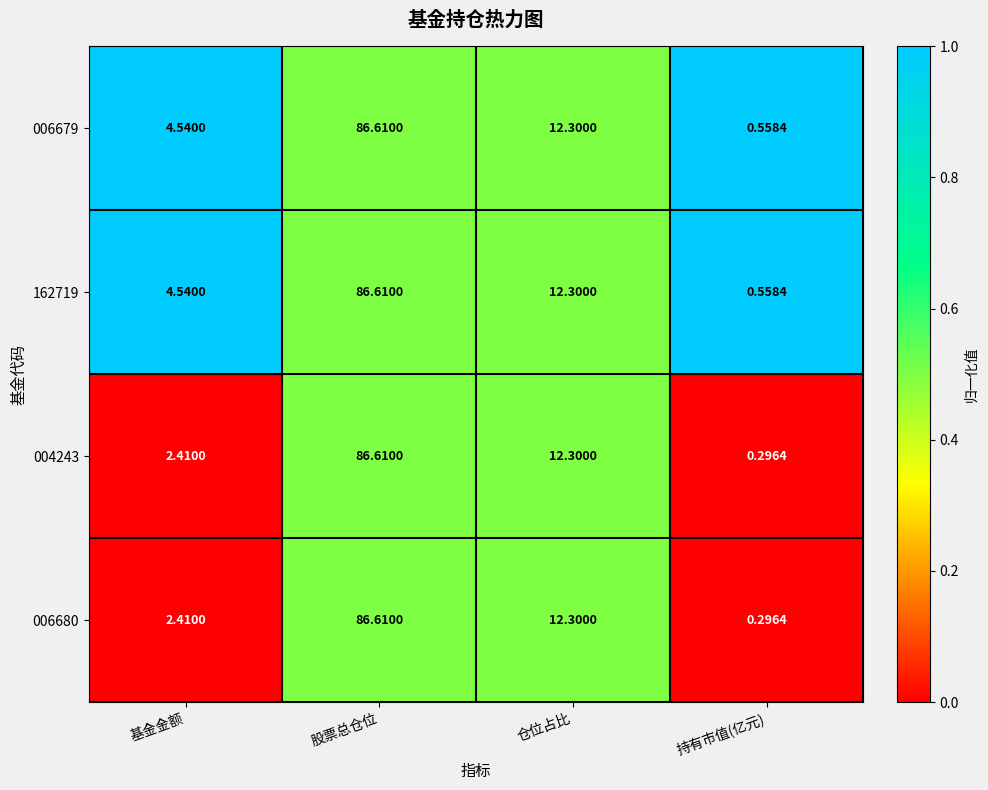

Count the number of data series in this chart.

4